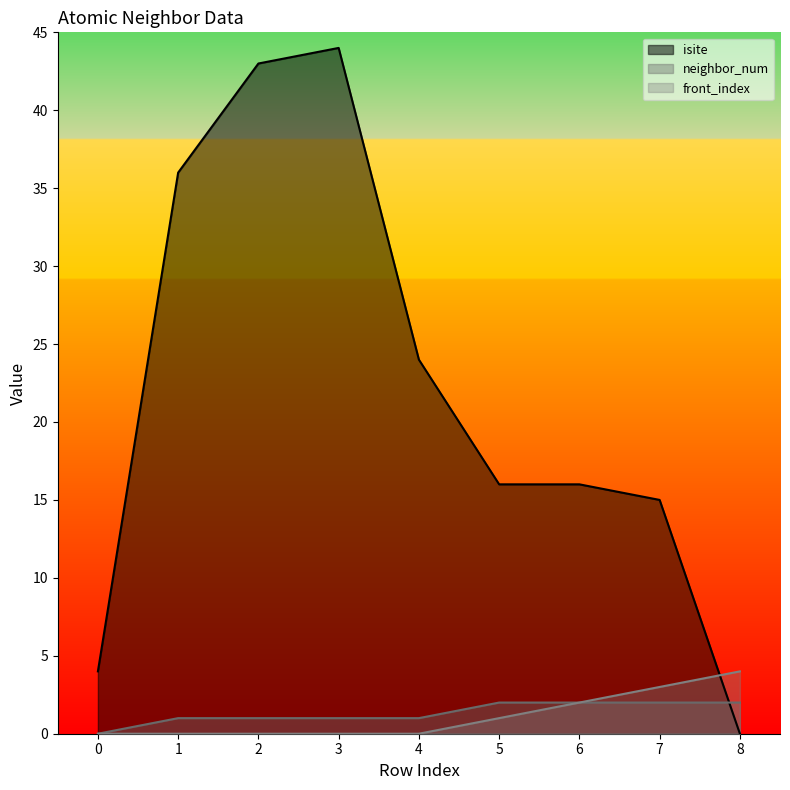

The isite series shows 0 at 8. True or false?

True